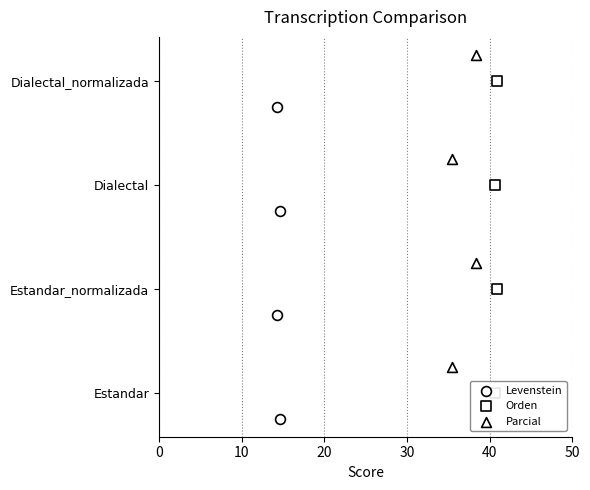

Is the value of Orden at 10 greater than the value of Levenstein at 30?

No